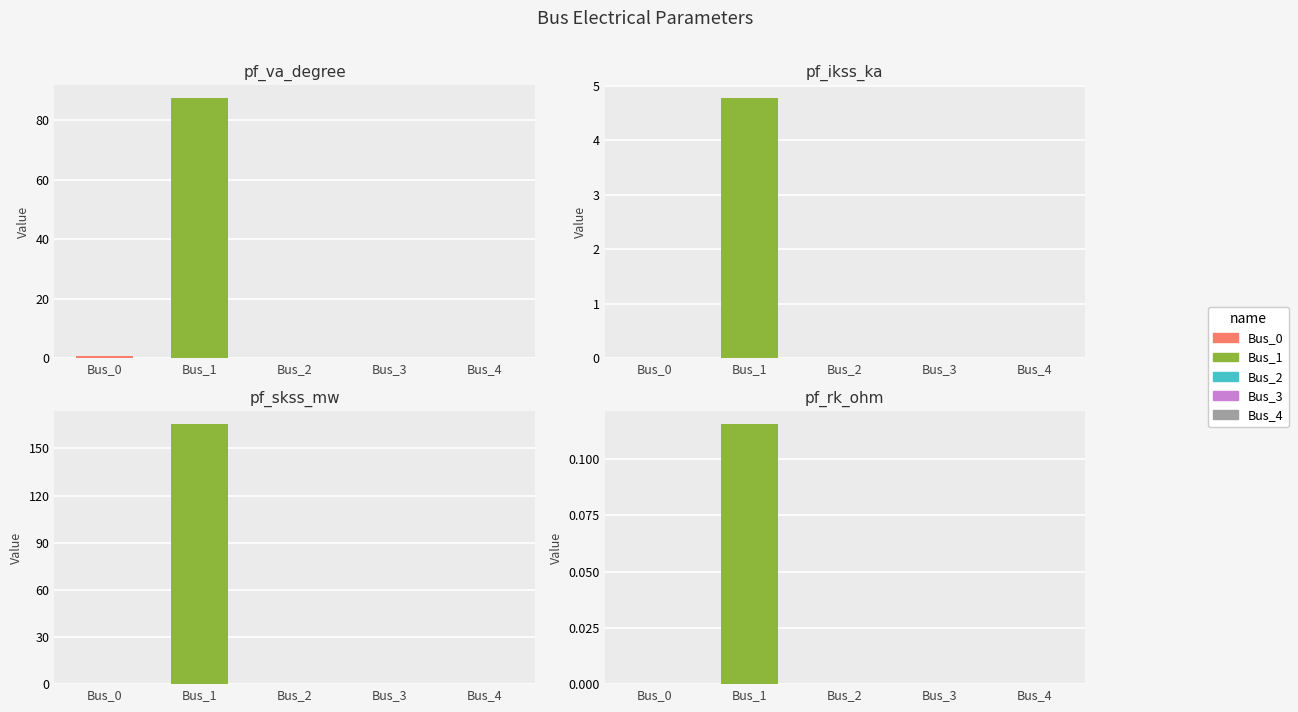

The pf_skss_mw series shows 215.9 at Bus_1. True or false?

False